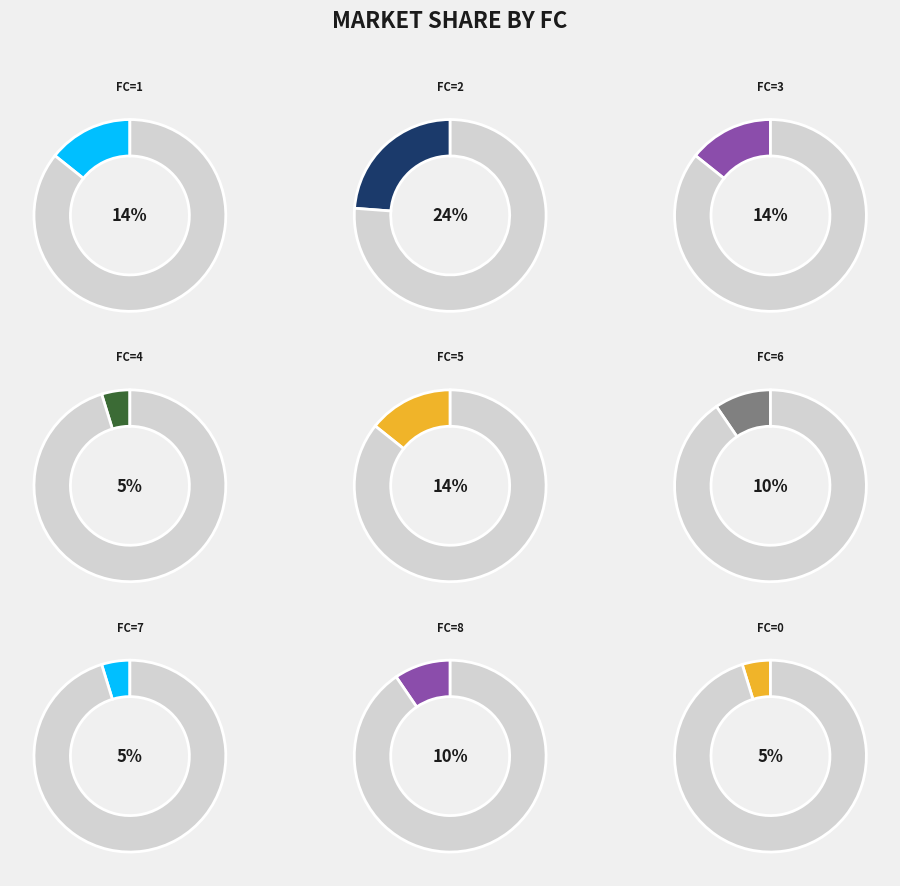

Is the sum of FC=3 and FC=6 greater than half?

No